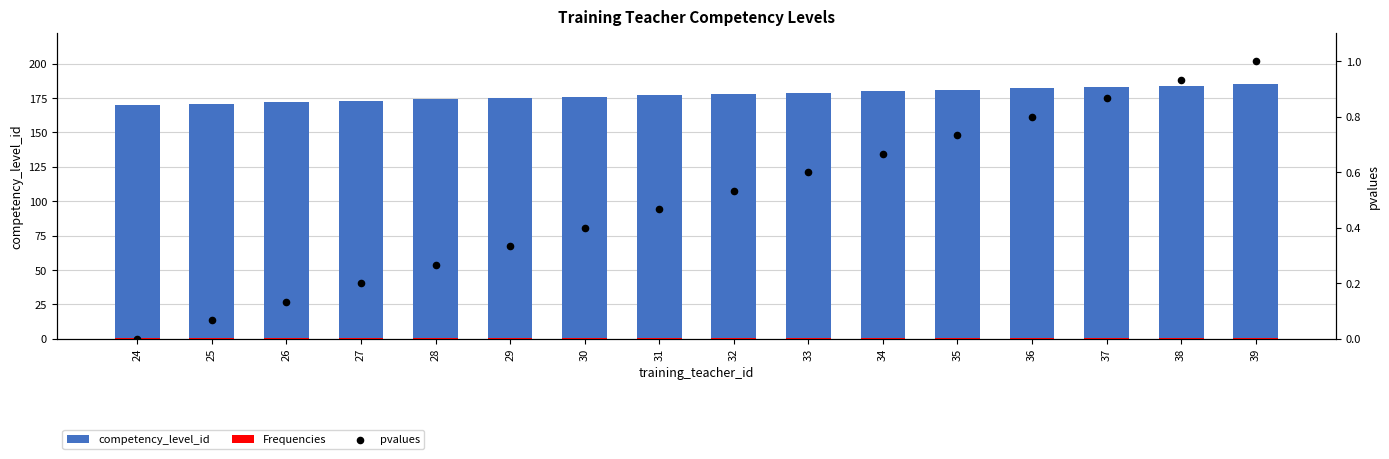

At which category is the sum across all series the highest?

39